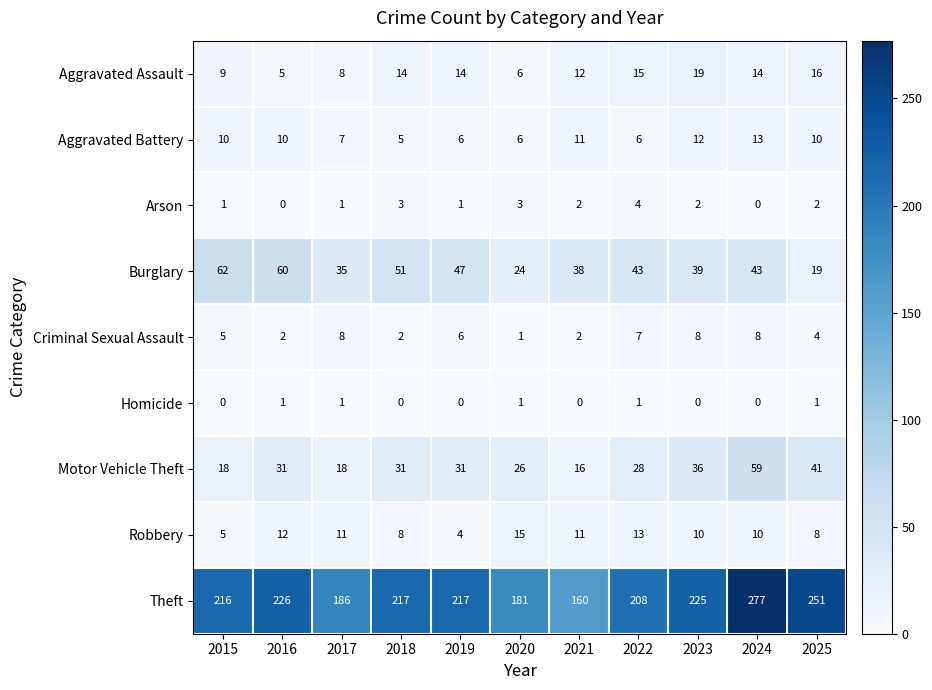

Which series has the widest spread of values?

Theft